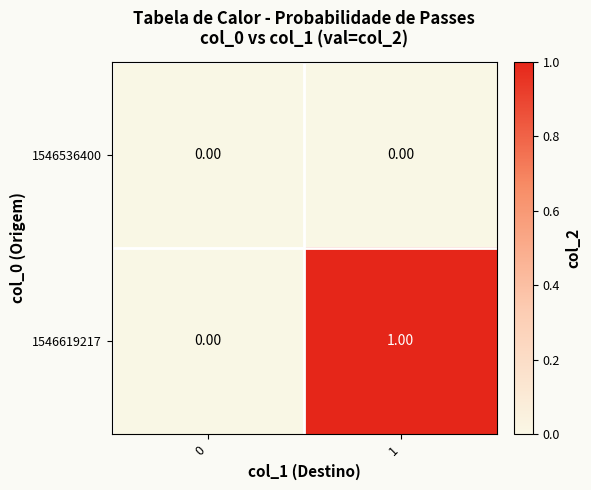

Between 0 and 1, which series saw the biggest shift?

1546619217